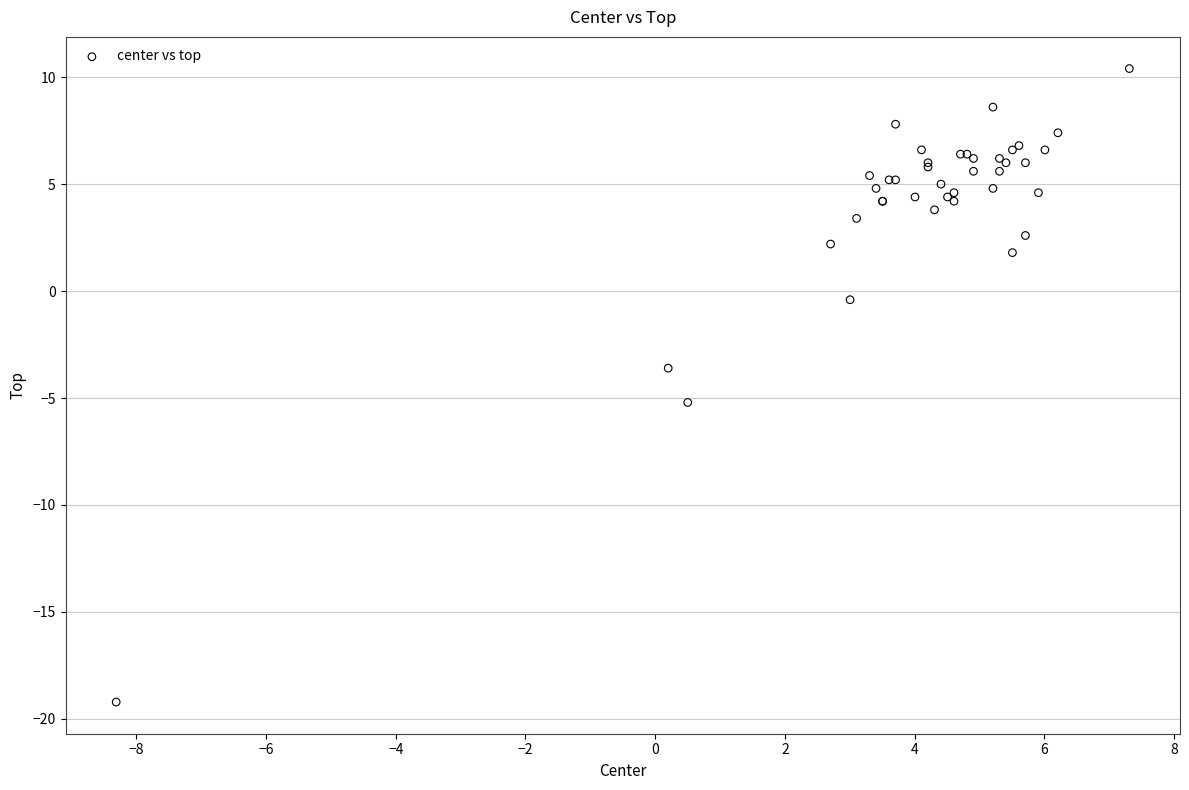

What Y value in the scatter plot is closest to -4?

-3.6